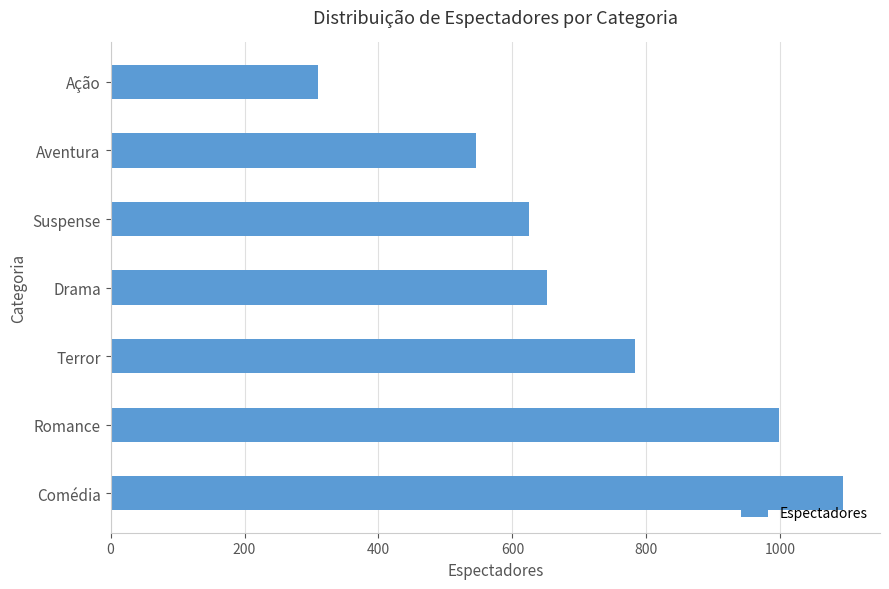

Is it true that the value at Comédia is 382?

False